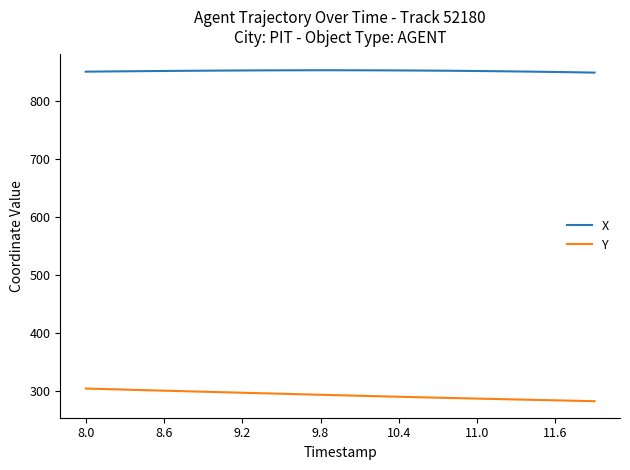

What is the average value of the Y series?

292.6